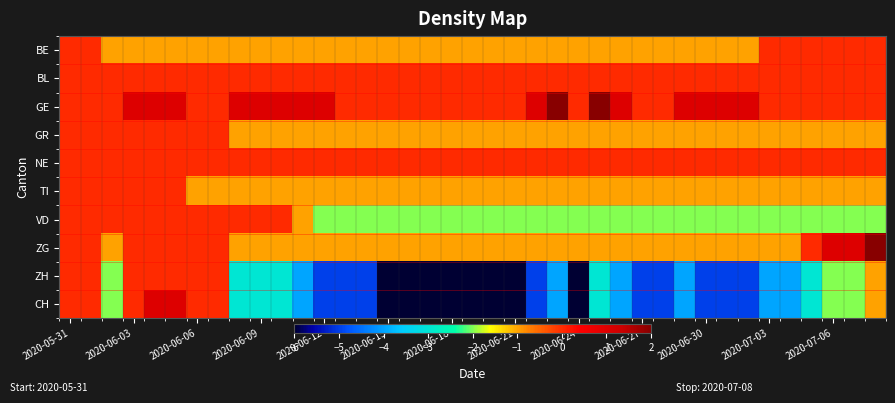

Count the number of data series in this chart.

10